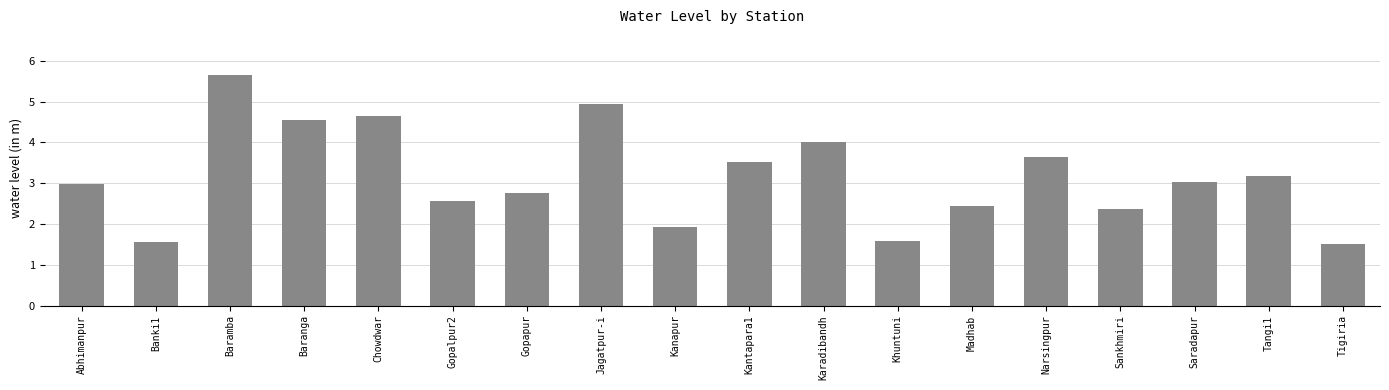

What is the sum of the values at Kantapara1 and Karadibandh?

7.5